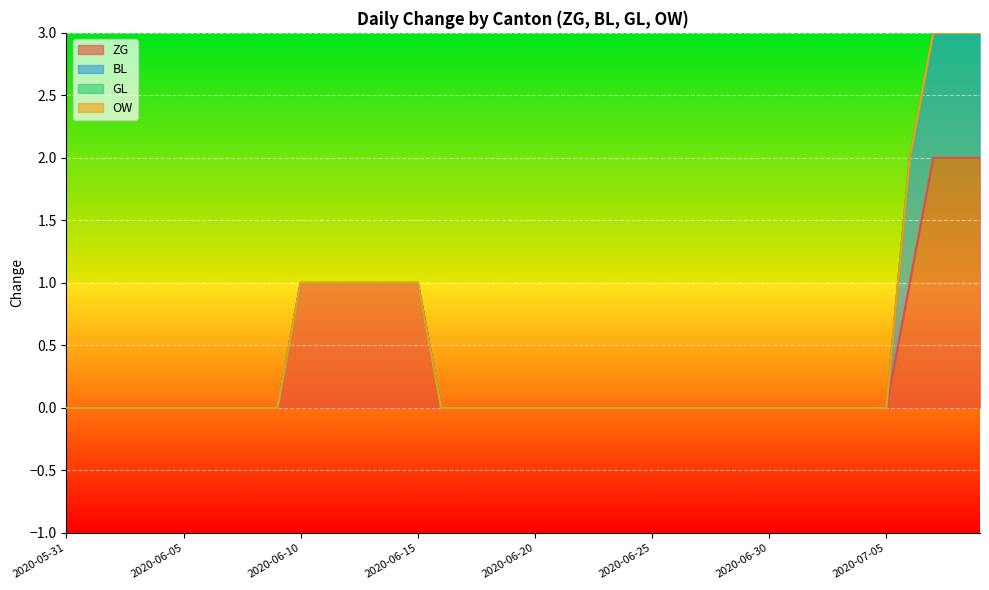

True or false: ZG and GL intersect in this chart.

False